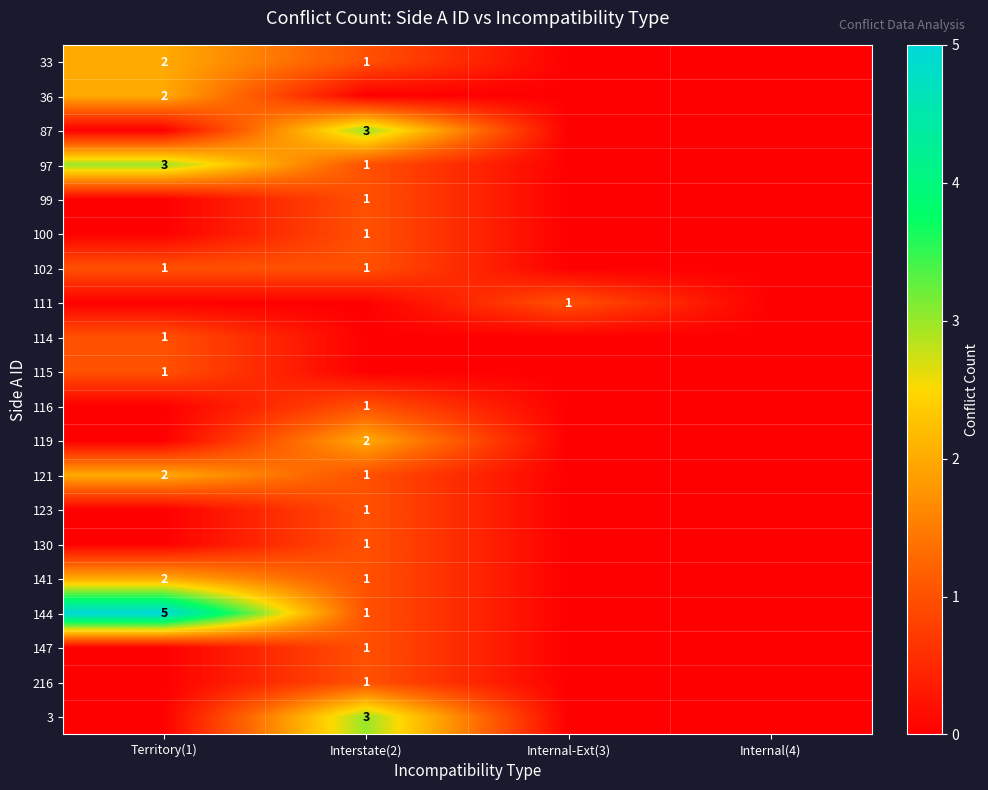

True or false: 111 has a value of 1 at Internal-Ext(3).

True